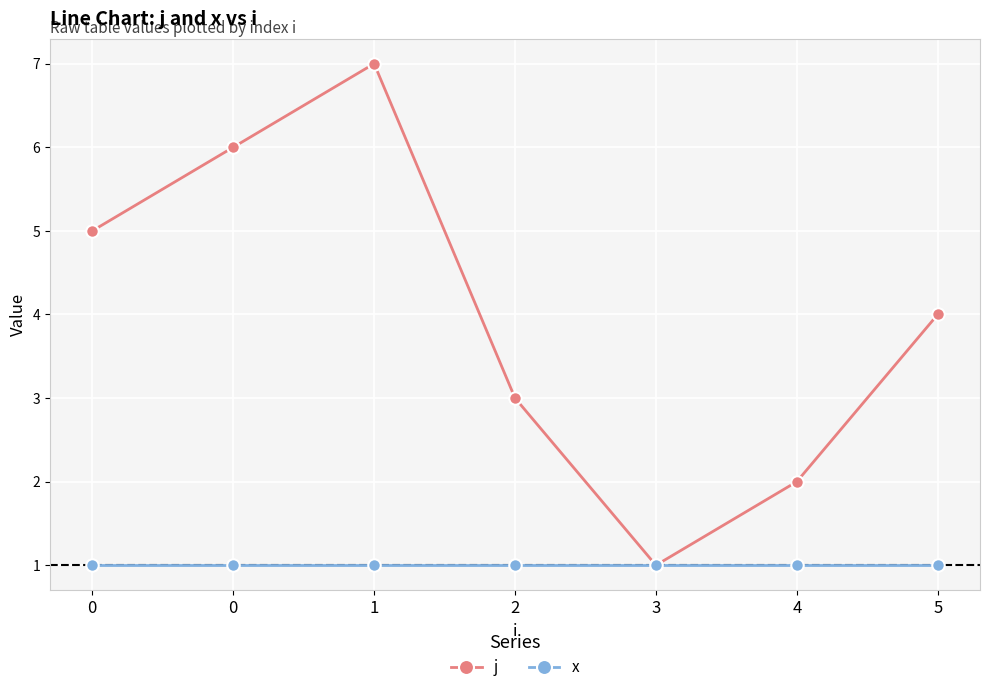

Count the number of categories in the chart.

7